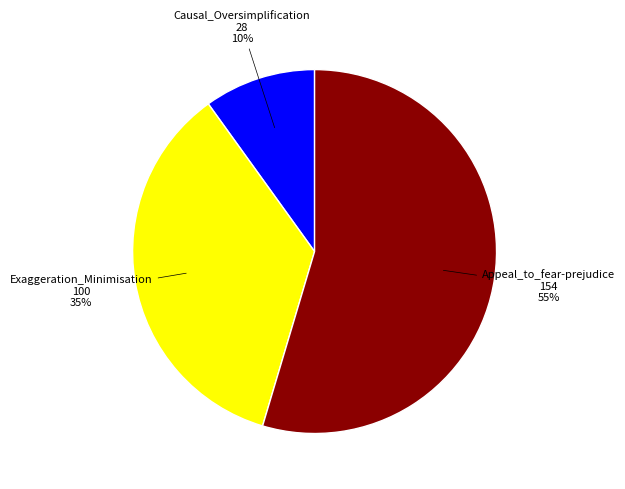

To the nearest percent, what is the difference between the largest and smallest slice percentages?

45%